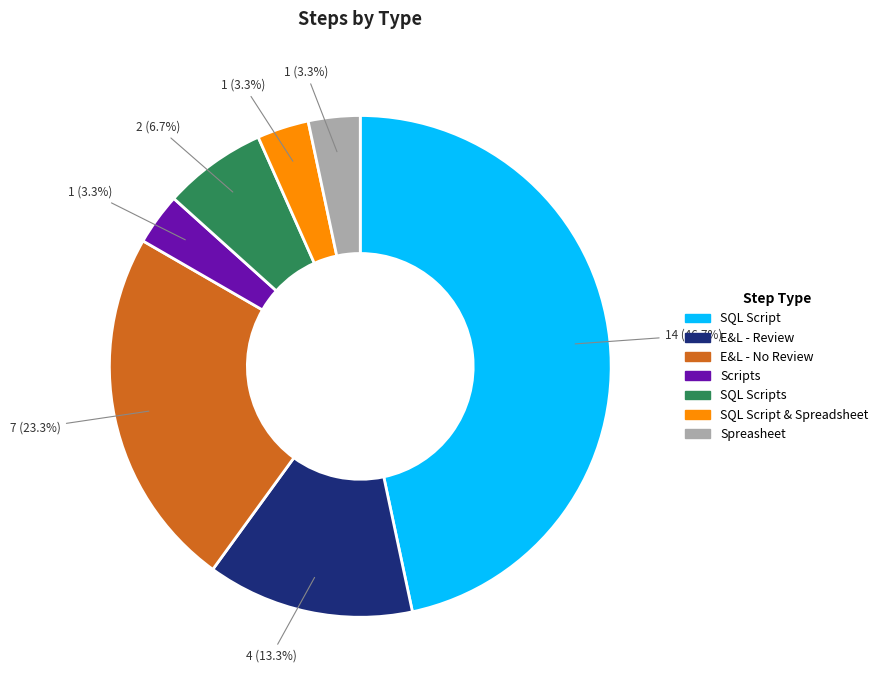

Does SQL Script account for over 50% of the chart?

No